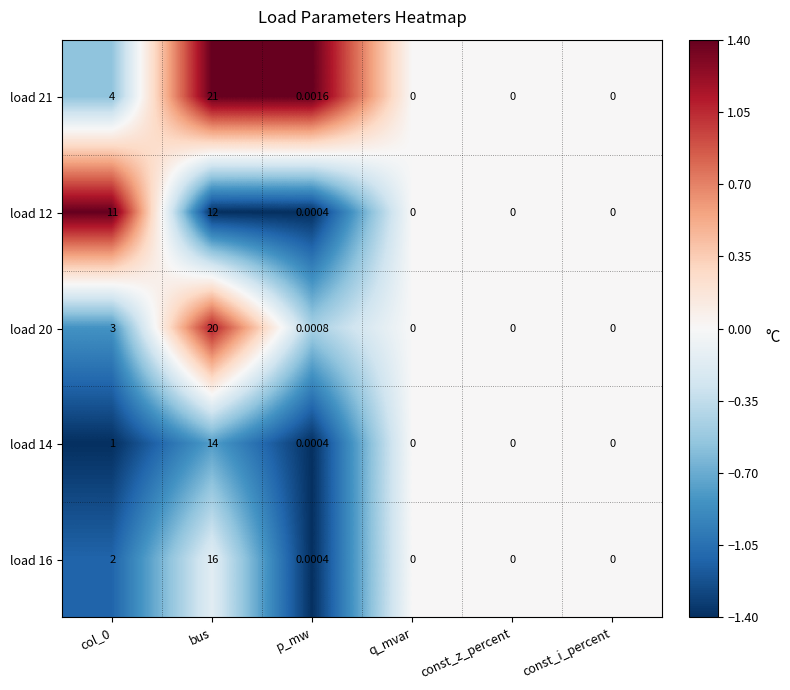

Is the value of load 16 at bus greater than the value of load 12 at q_mvar?

Yes